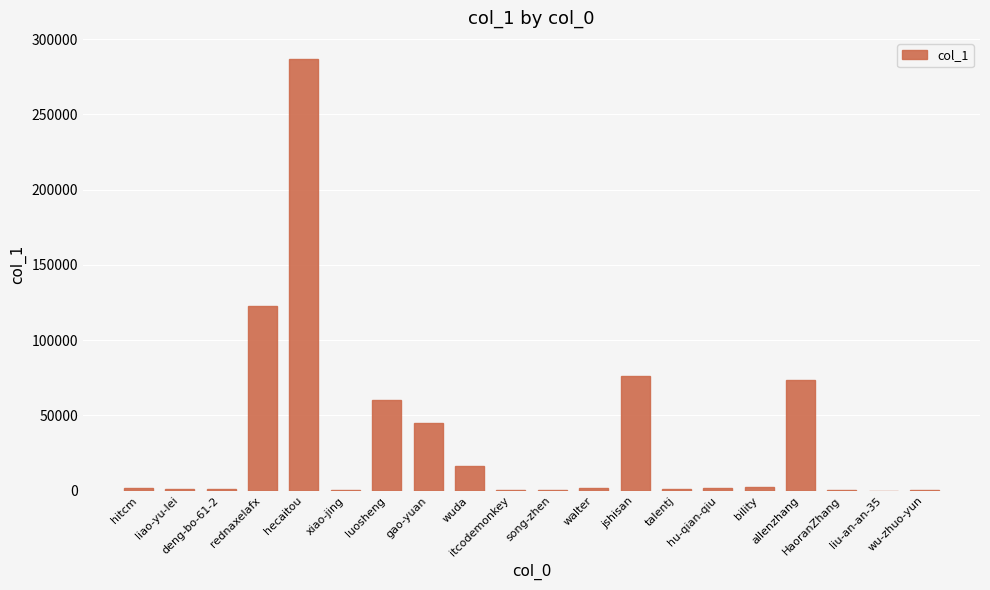

What is the maximum value shown in the chart?

286580